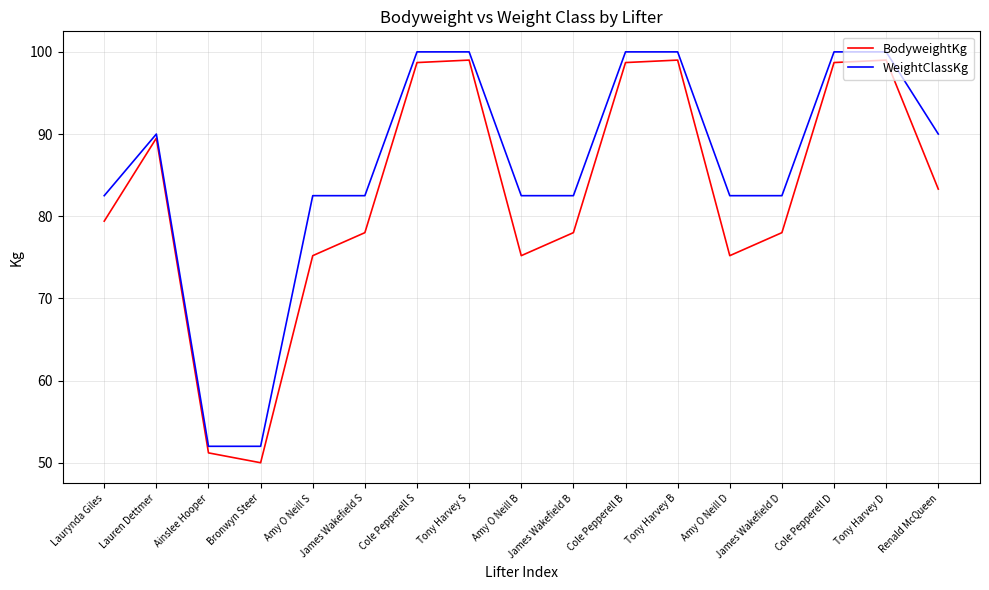

Count the number of categories in the chart.

17